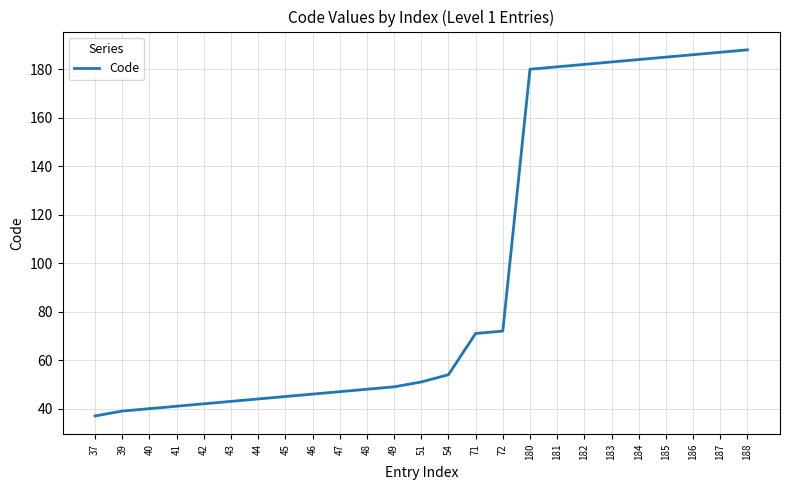

At which label is the value closest to 112?

72